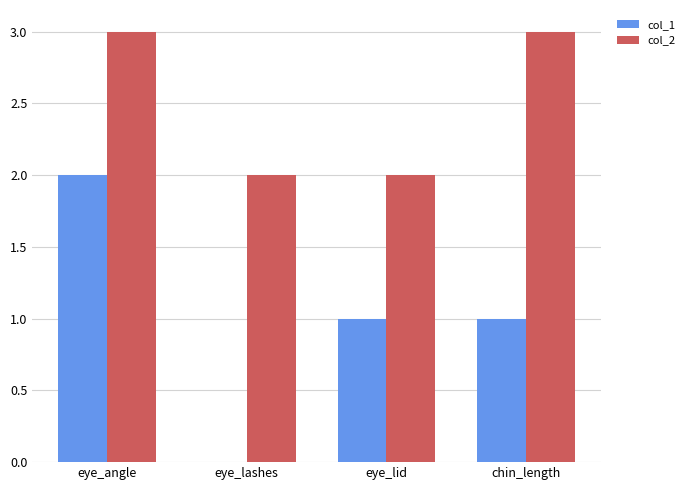

Does the chart contain stacked bars?

No